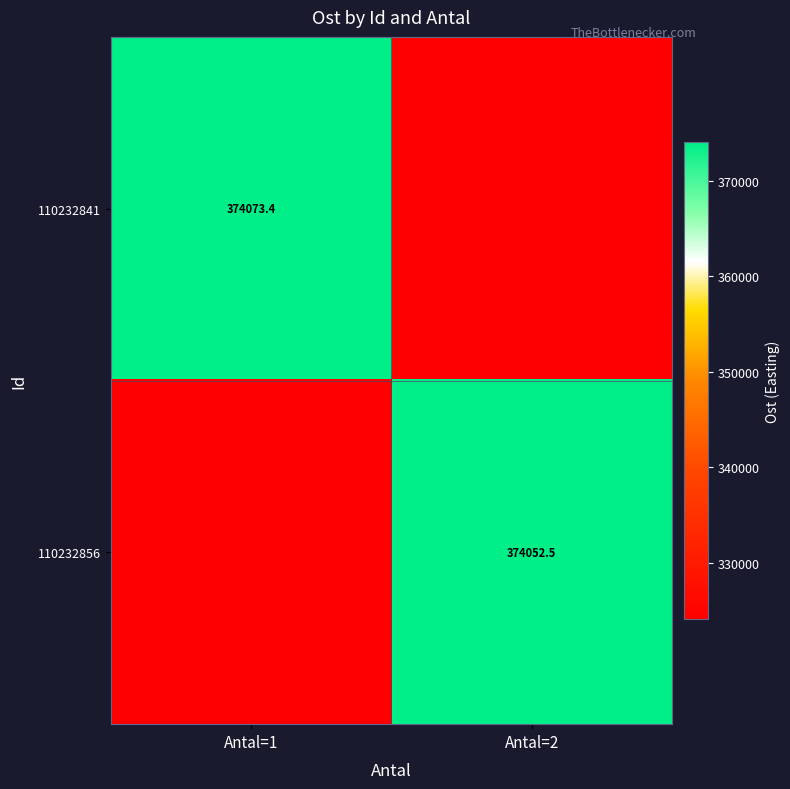

Rank the series by their average value, from lowest to highest.

110232856, 110232841